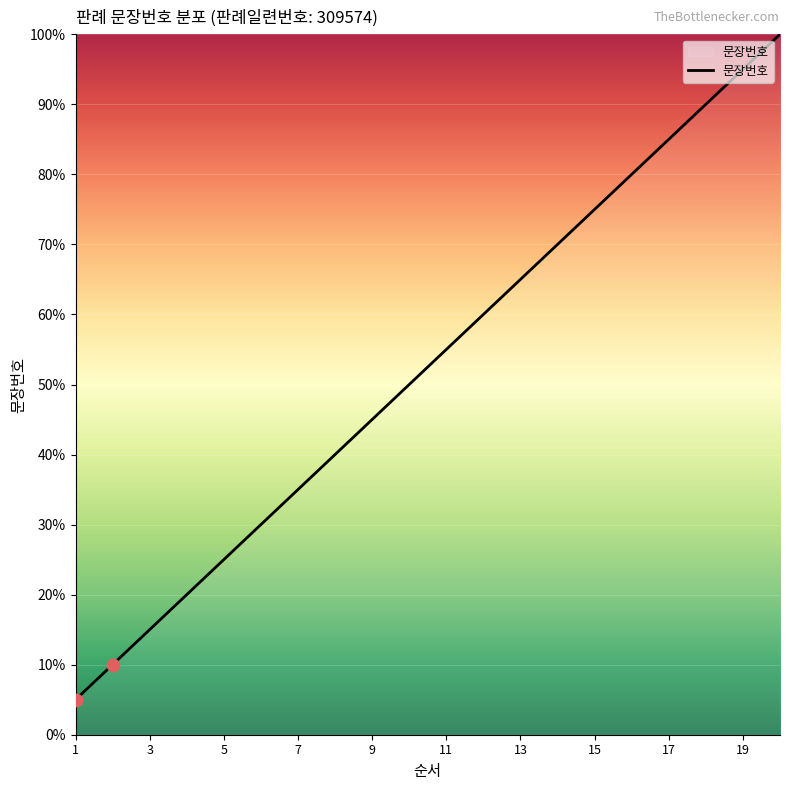

What is the difference between the maximum and minimum values?

95.0